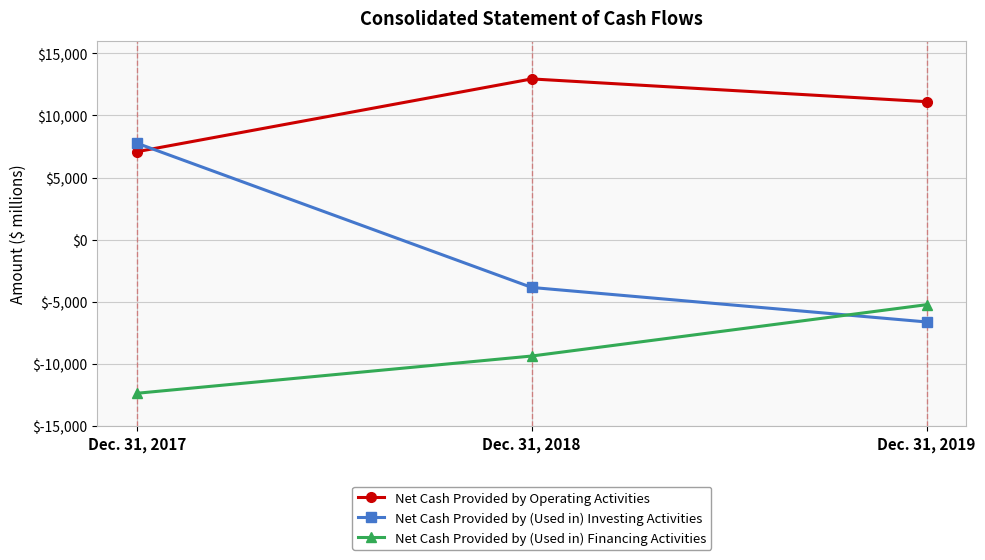

The Net Cash Provided by Operating Activities series shows 5348 at Dec. 31, 2018. True or false?

False